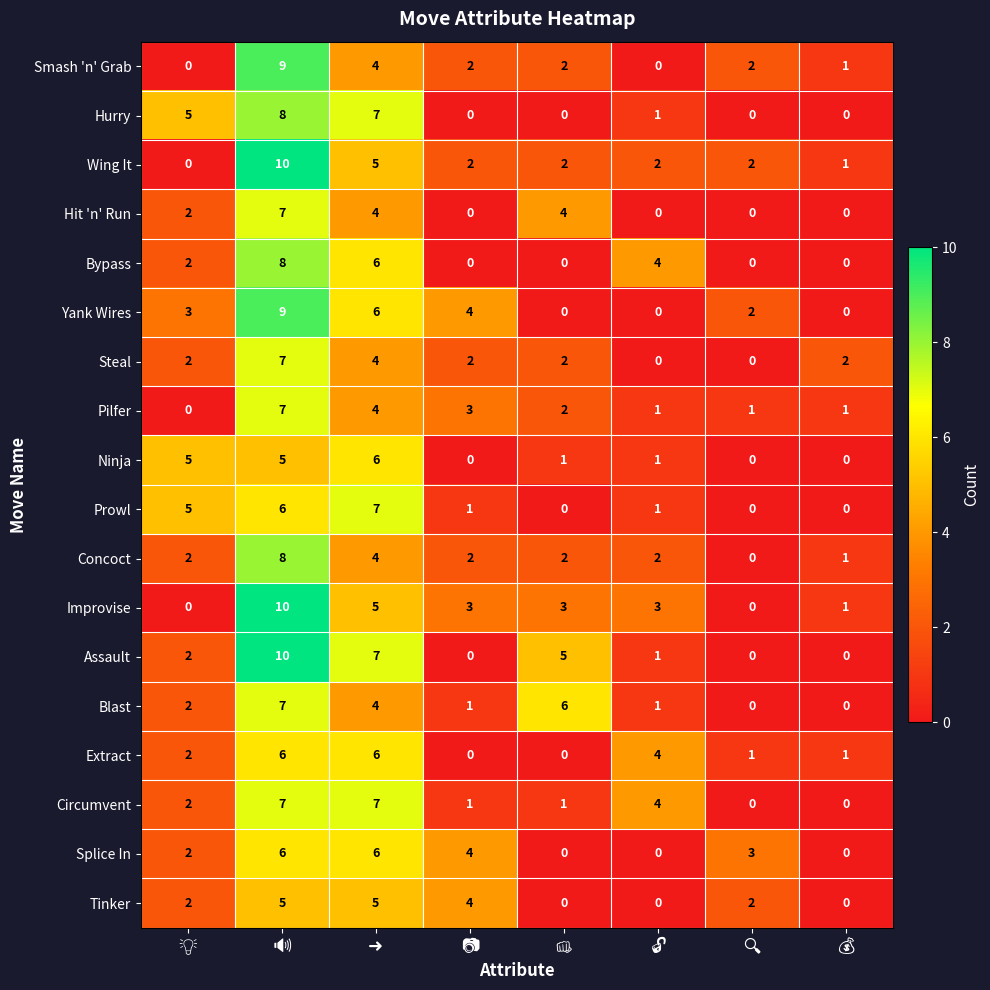

How many Extract values are between 1 and 6?

6